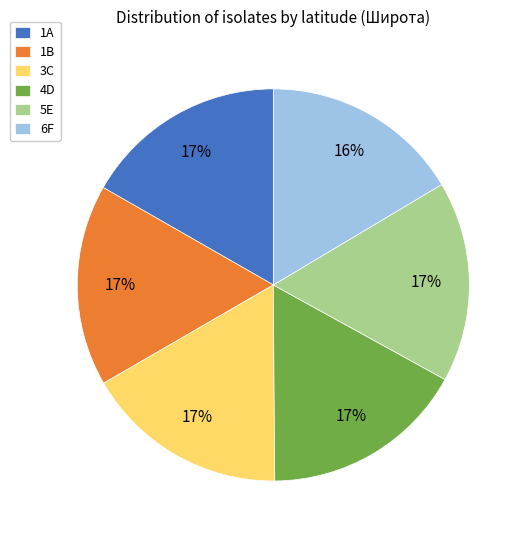

How many slices are in this pie chart?

6